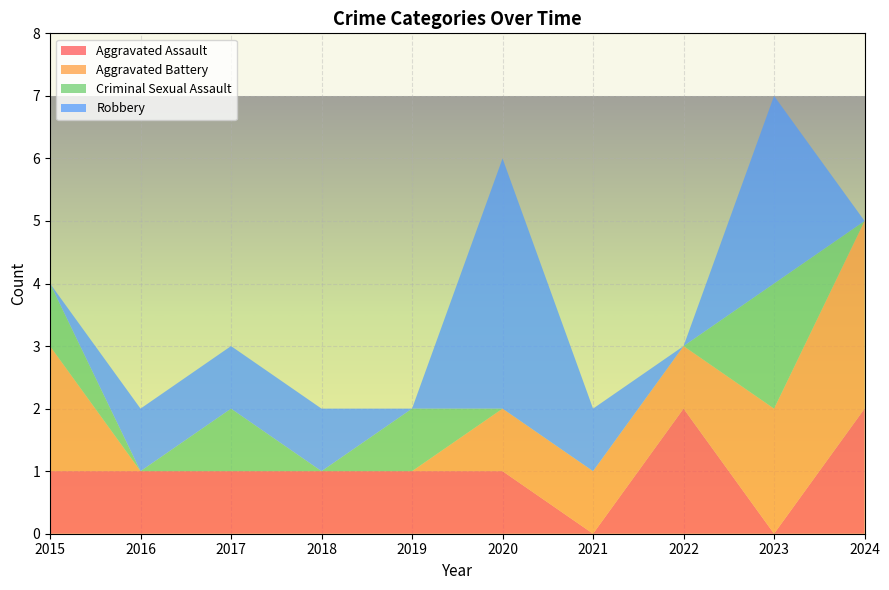

Reading left to right, extract all data points from this chart.

Aggravated Assault: 2015=1	2016=1	2017=1	2018=1	2019=1	2020=1	2021=0	2022=2	2023=0	2024=2
Aggravated Battery: 2015=2	2016=0	2017=0	2018=0	2019=0	2020=1	2021=1	2022=1	2023=2	2024=3
Criminal Sexual Assault: 2015=1	2016=0	2017=1	2018=0	2019=1	2020=0	2021=0	2022=0	2023=2	2024=0
Robbery: 2015=0	2016=1	2017=1	2018=1	2019=0	2020=4	2021=1	2022=0	2023=3	2024=0